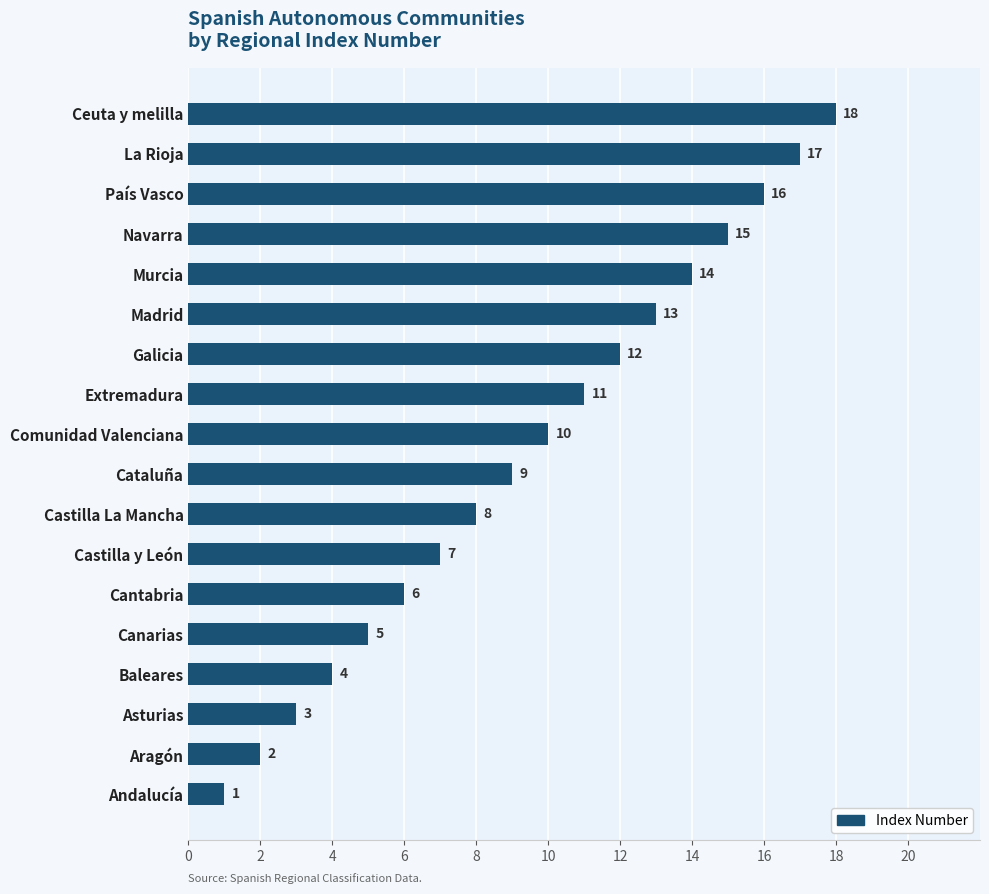

Is it true that the value at Aragón is 2?

True